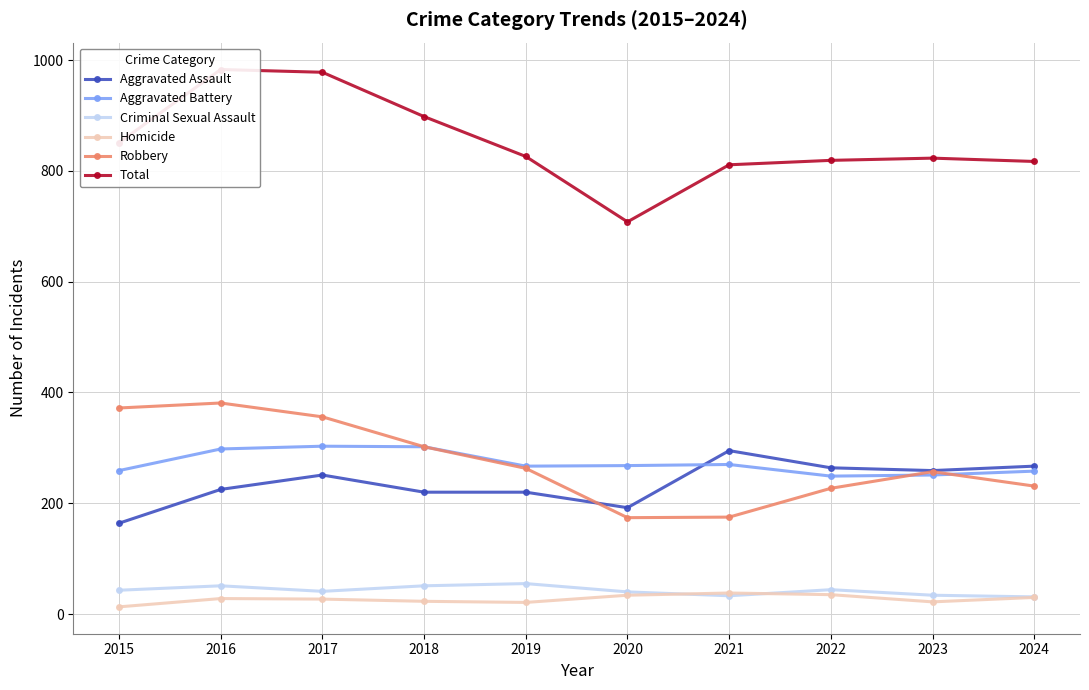

Reading right to left, list all the values displayed in this chart.

Aggravated Assault: 2024=267	2023=259	2022=264	2021=295	2020=192	2019=220	2018=220	2017=251	2016=225	2015=164
Aggravated Battery: 2024=258	2023=251	2022=249	2021=270	2020=268	2019=267	2018=302	2017=303	2016=298	2015=259
Criminal Sexual Assault: 2024=31	2023=34	2022=44	2021=33	2020=40	2019=55	2018=51	2017=41	2016=51	2015=43
Homicide: 2024=30	2023=22	2022=35	2021=38	2020=34	2019=21	2018=23	2017=27	2016=28	2015=13
Robbery: 2024=231	2023=257	2022=227	2021=175	2020=174	2019=263	2018=302	2017=356	2016=381	2015=372
Total: 2024=817	2023=823	2022=819	2021=811	2020=708	2019=826	2018=898	2017=978	2016=983	2015=851